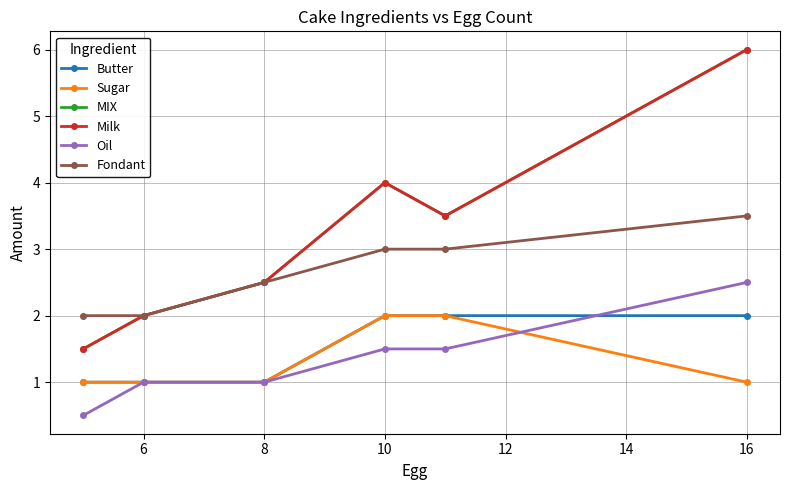

Is this an area chart (filled region under the line)?

No